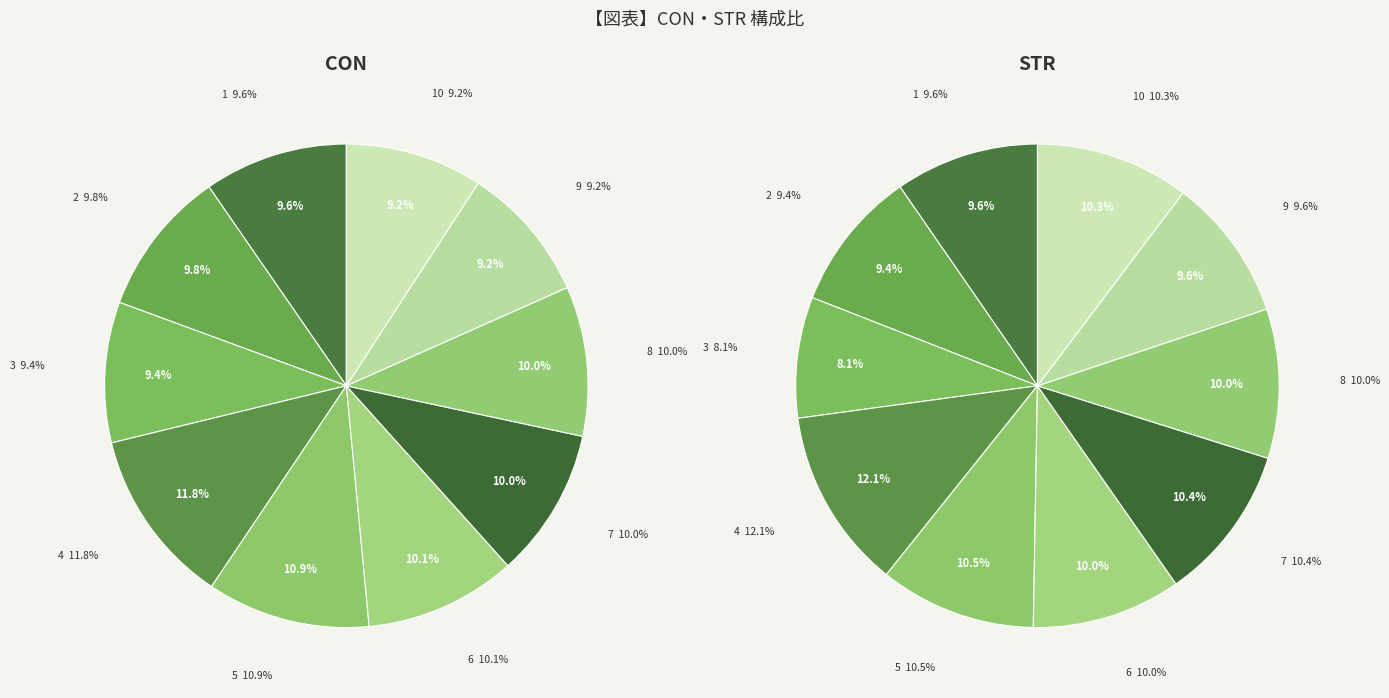

Is it true that 8 is 1% of the pie?

False